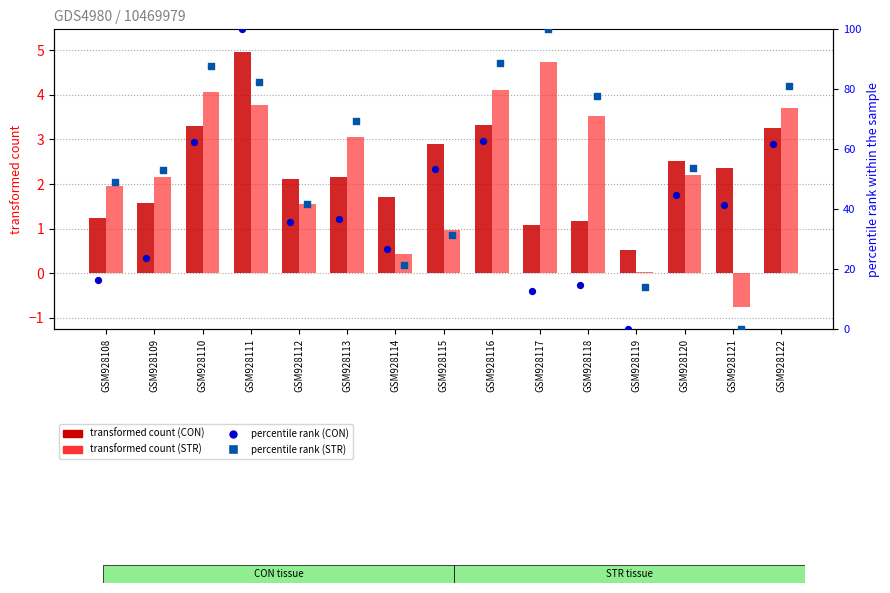

What is the total value across all series at GSM928117?

118.4